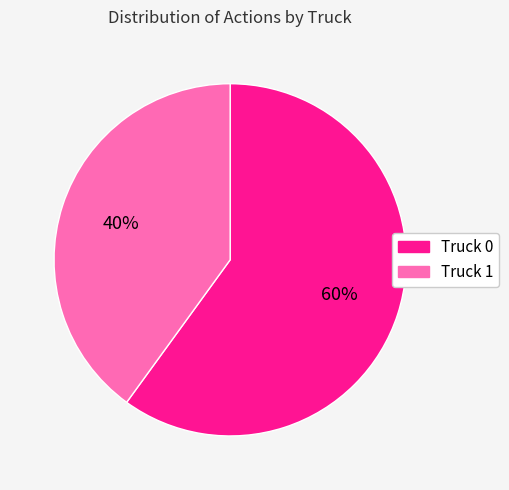

To the nearest percent, what is the difference between the largest and smallest slice percentages?

20%